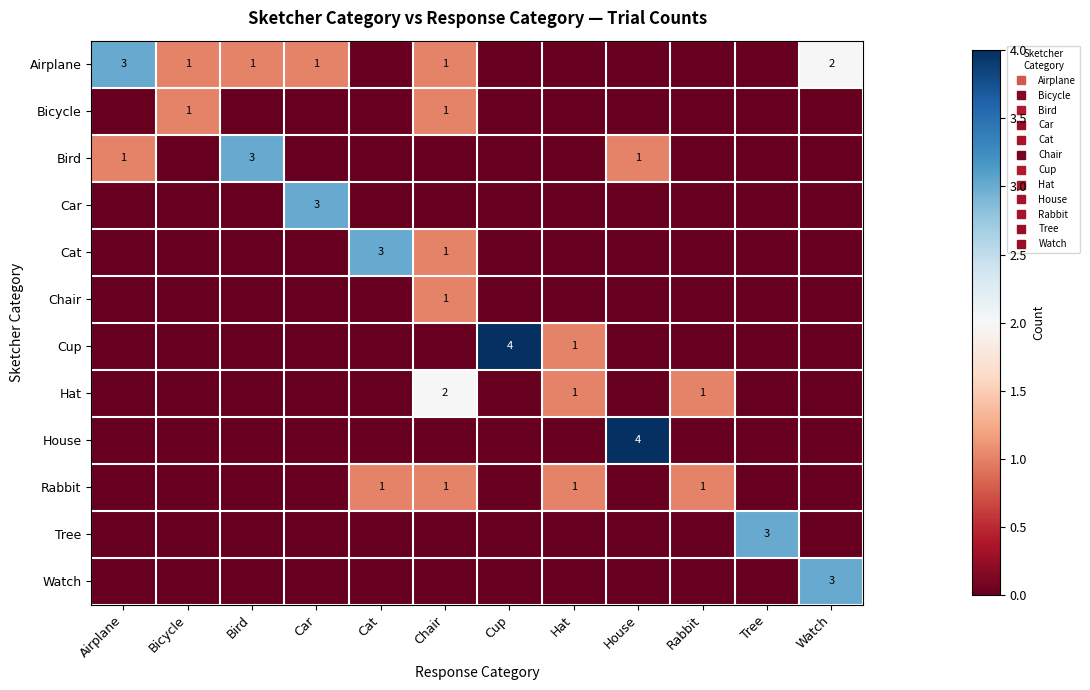

Count the number of data series in this chart.

12